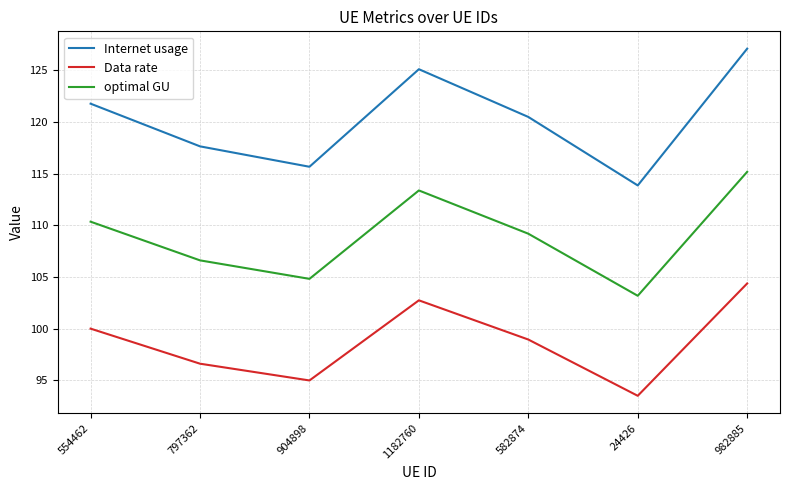

What position from the right is 904898?

5